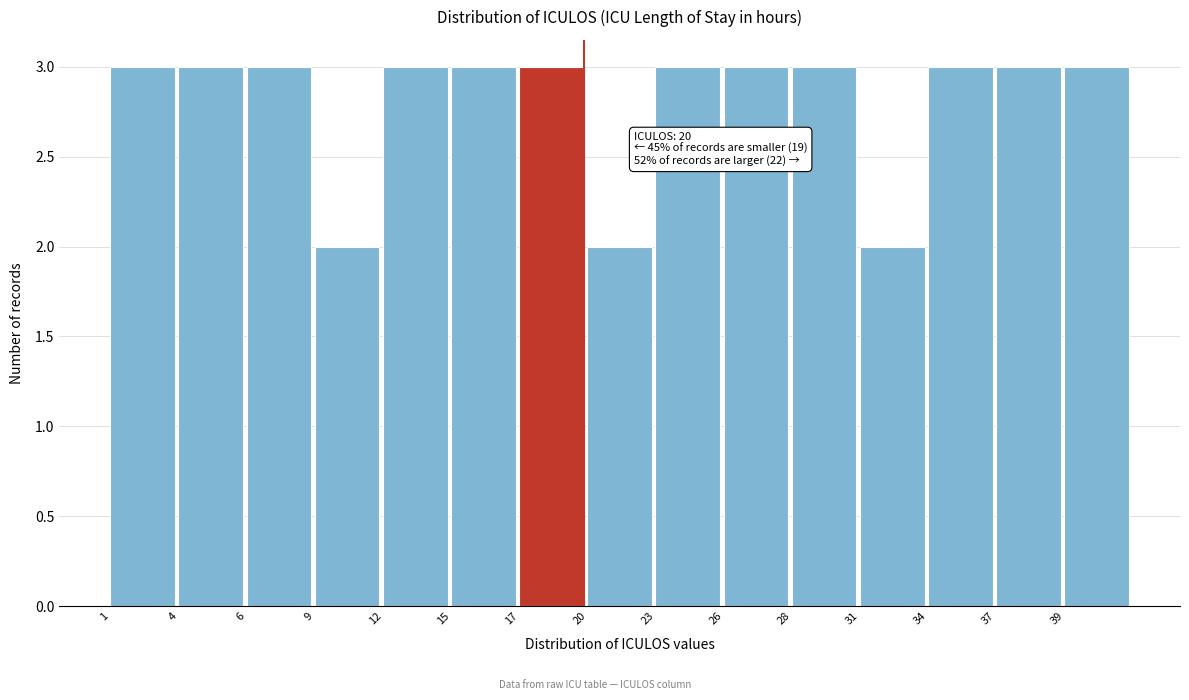

Reading right to left, what are all the values shown in this chart?

3	3	3	2	3	3	3	2	3	3	3	2	3	3	3